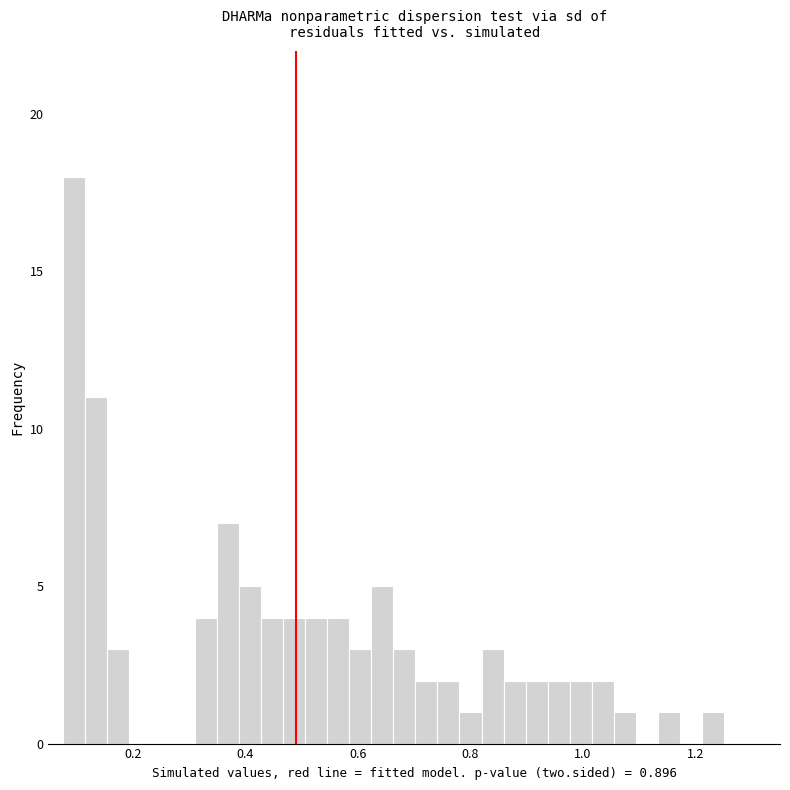

Read against the x-axis, roughly where is the centre of the tallest bar?

0.10